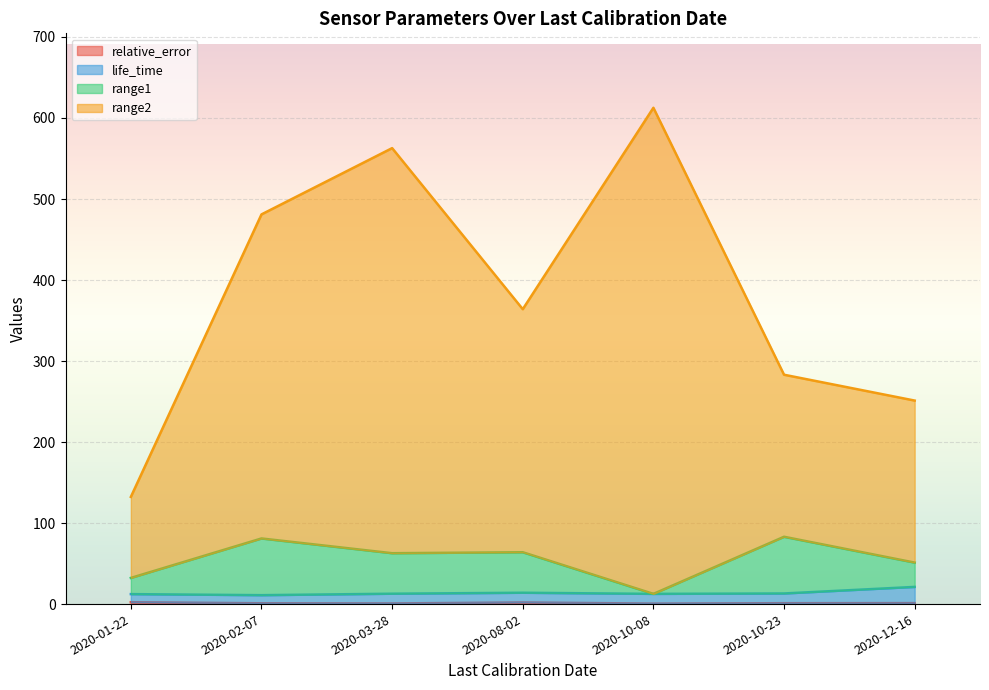

List the series in order of their peak value, lowest first.

relative_error, life_time, range1, range2